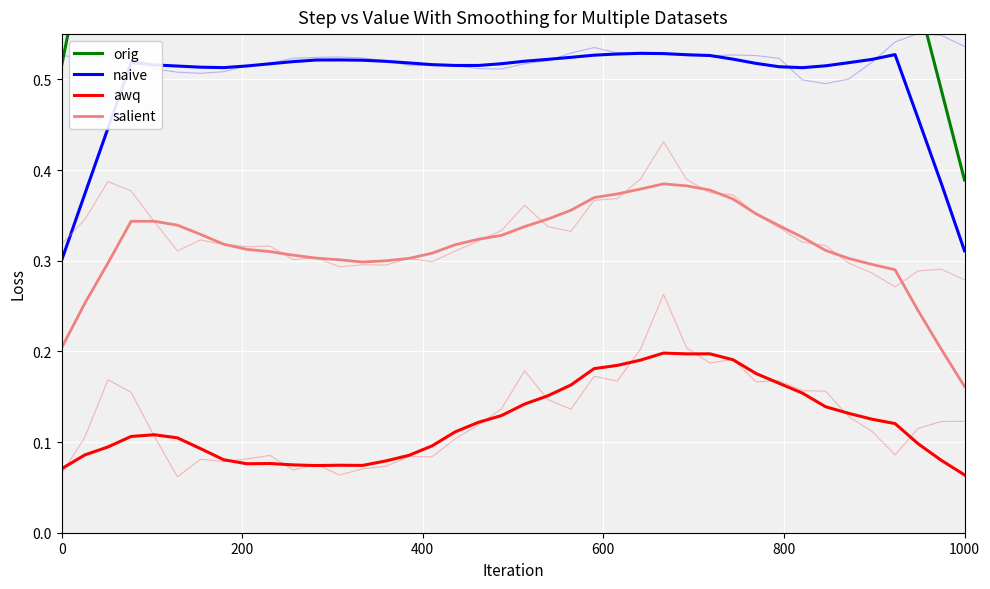

What are all the series names shown in the legend?

orig, naive, awq, salient